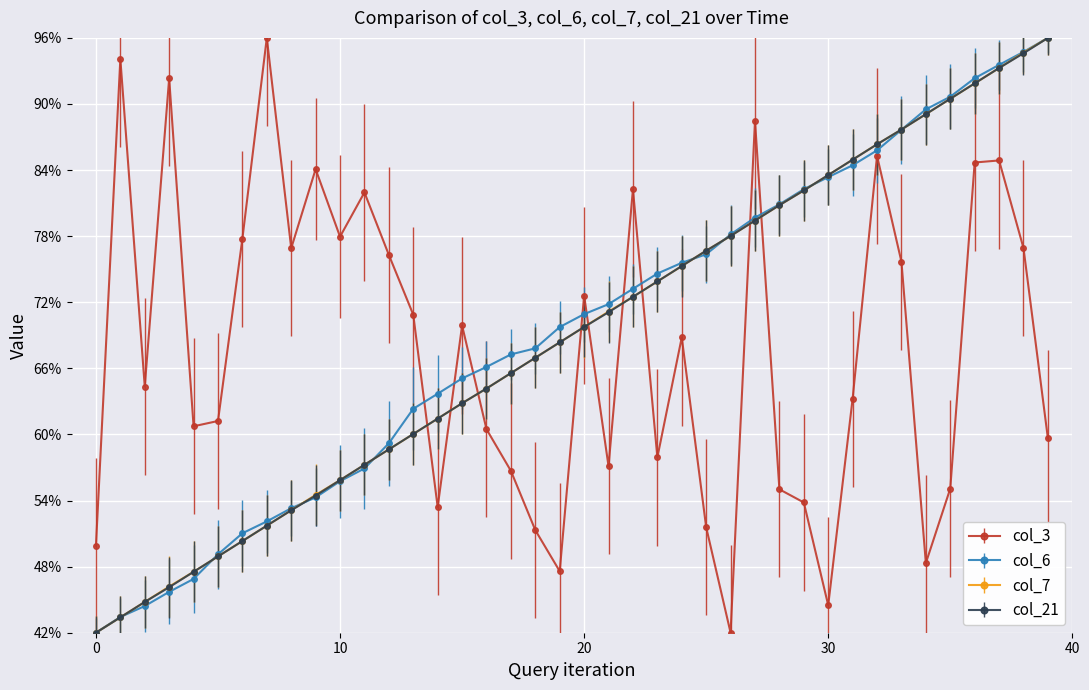

What is the value of the col_3 point at the 4th from the left?

92.3